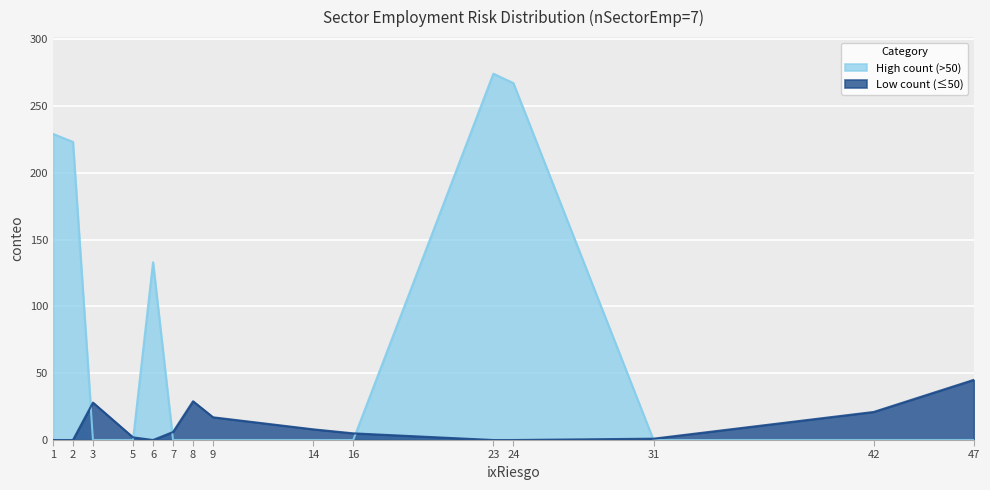

Which has a higher value, 47 or 2?

2